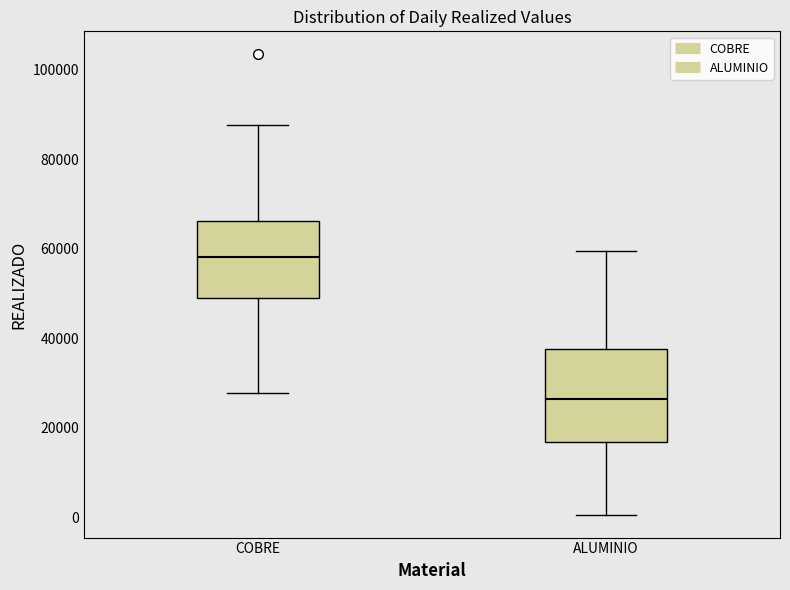

Reading left to right, transcribe this box plot: for each box, give where its median line is, the range the box spans, and where its two whiskers end, as read against the y-axis. The values are not printed on the chart, so give them approximately, as read against the axis.

COBRE: median 58000, box 48000 to 66000, whiskers 28000 to 88000
ALUMINIO: median 26000, box 16000 to 38000, whiskers 0 to 60000